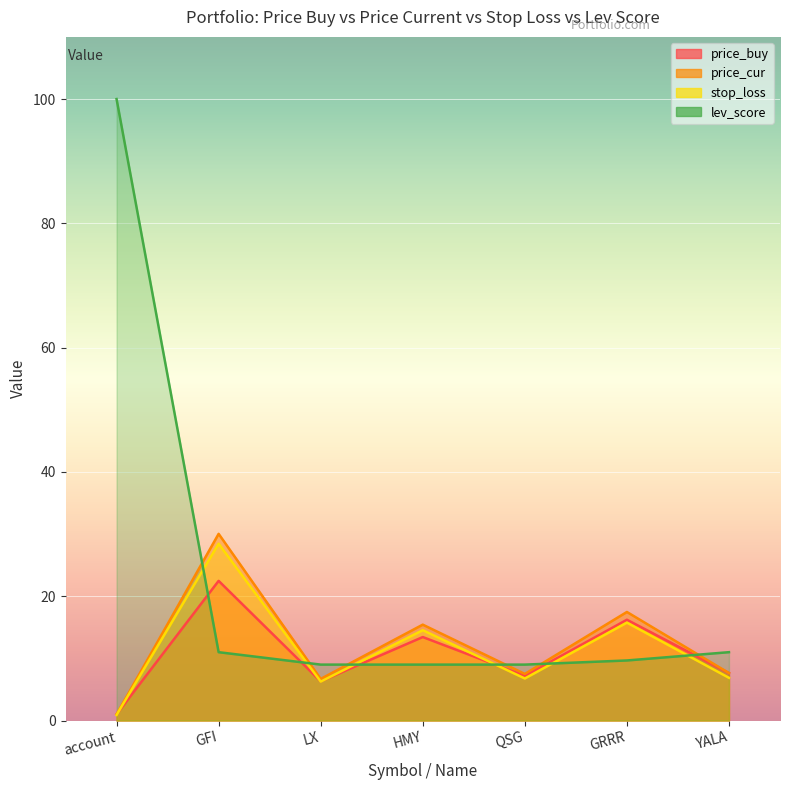

Which has a higher value, LX or account?

LX